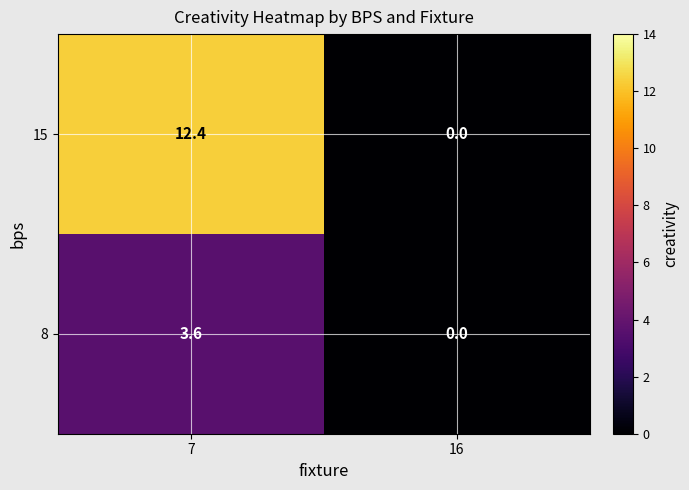

List the series in order of their peak value, lowest first.

8, 15